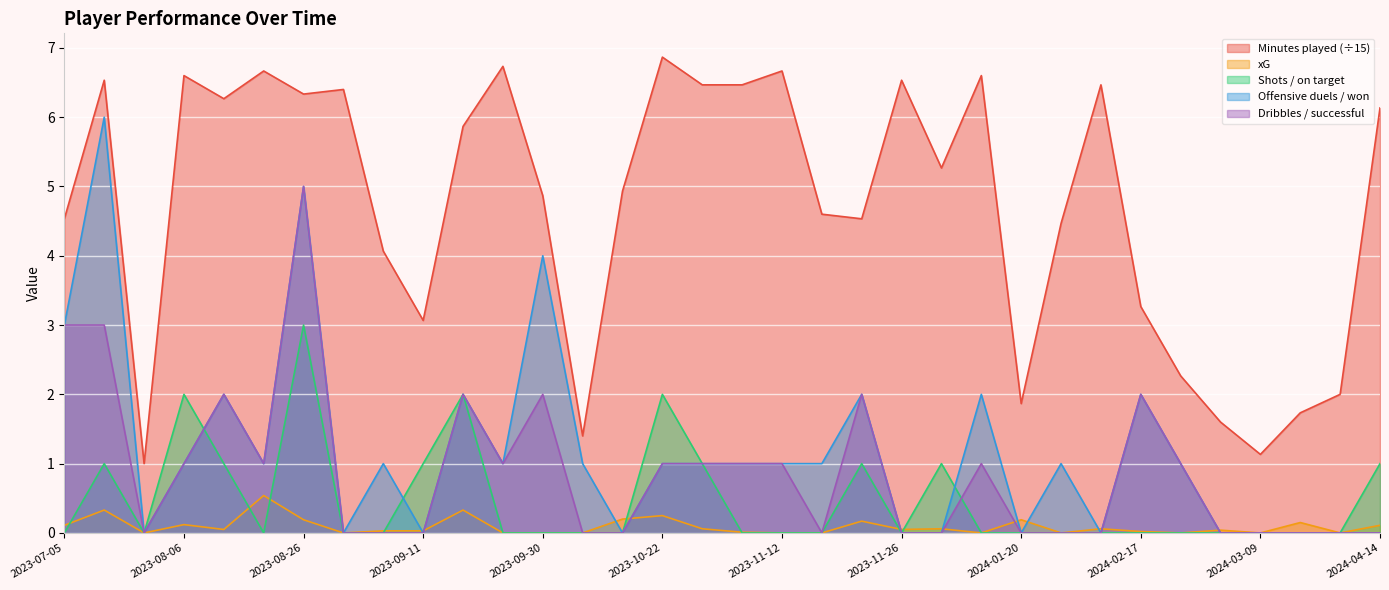

True or false: Dribbles / successful and Minutes played cross at least once.

False